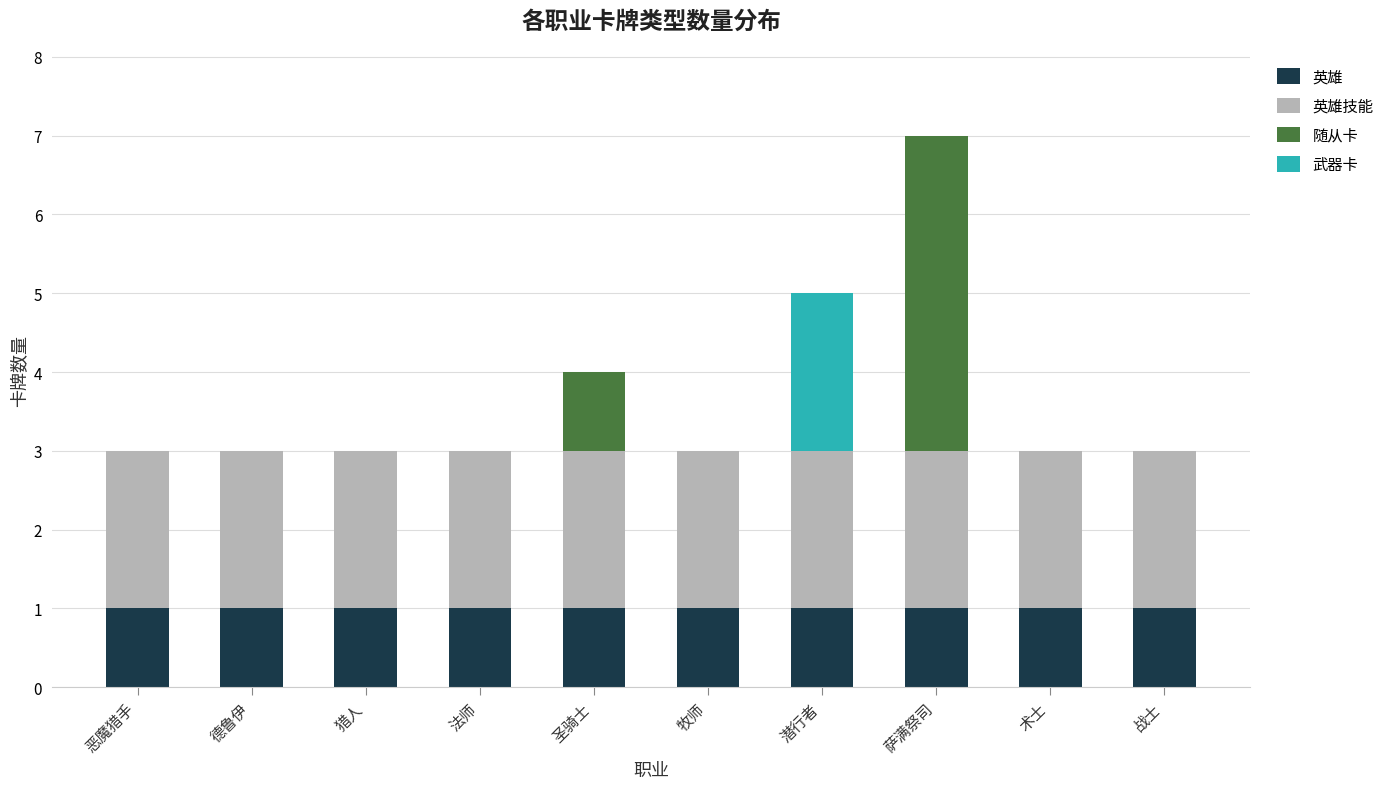

What is the total value across all series at 牧师?

3